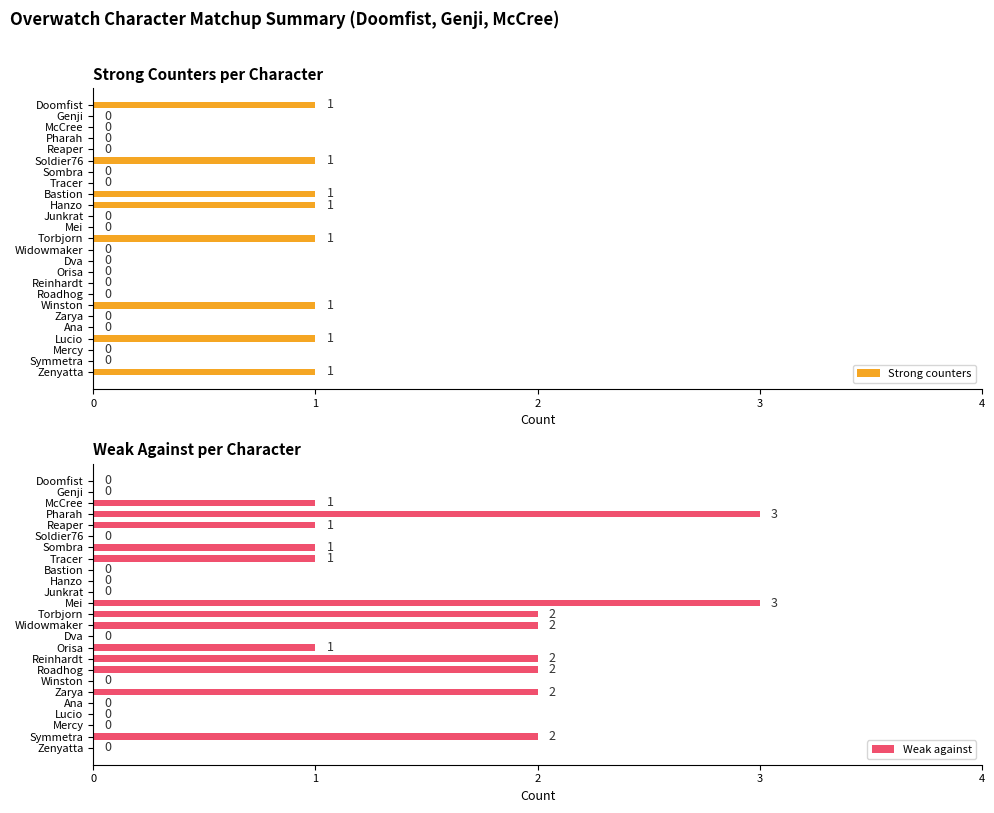

The Weak against series shows -1 at Mercy. True or false?

False